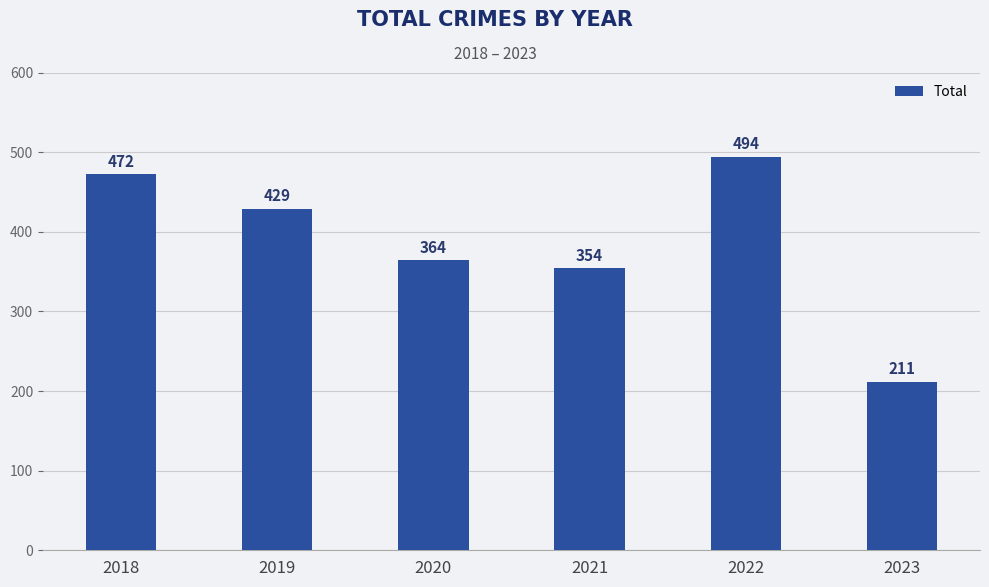

List the labels in order of value, largest first.

2022, 2018, 2019, 2020, 2021, 2023